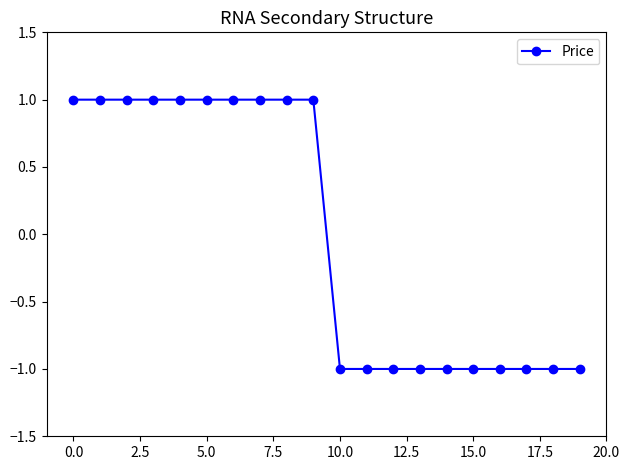

What is the value of the 10th point from the left?

1